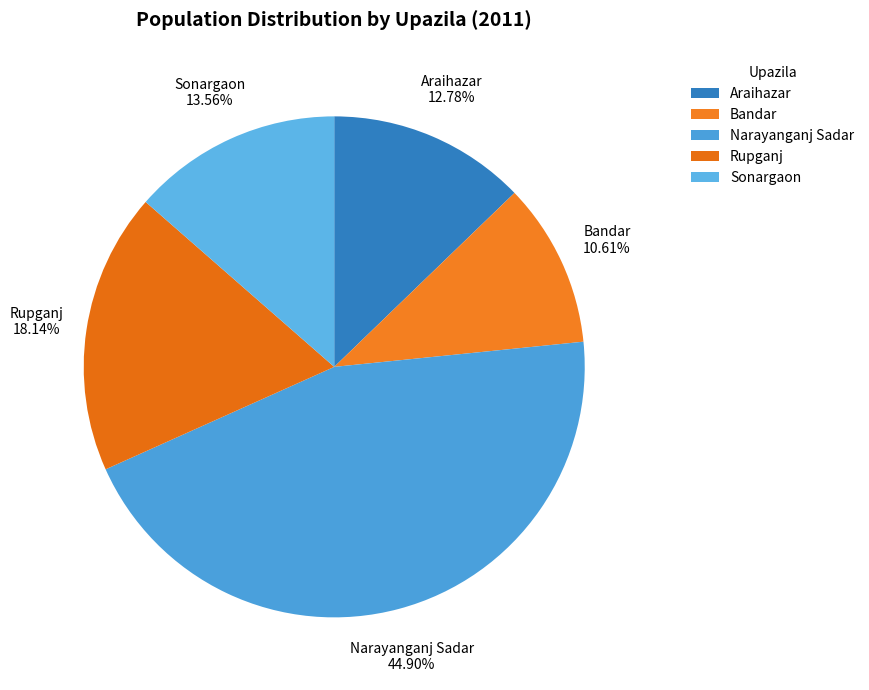

What is the smallest slice in the pie chart?

Bandar